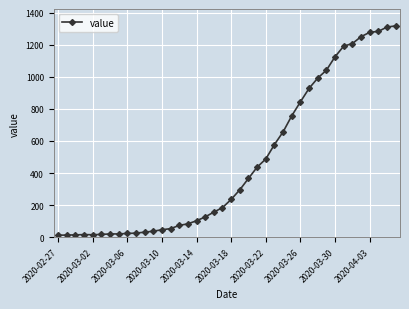

What is the value of the 11th point from the left?

32